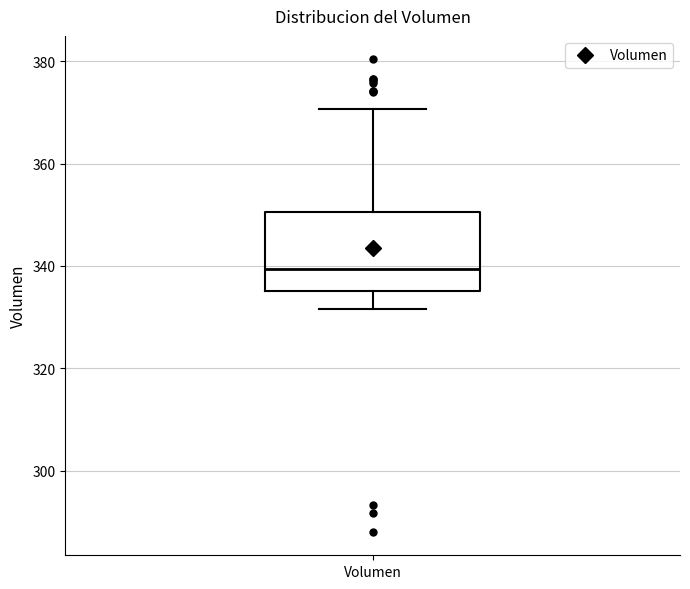

Where does the upper whisker of the box for Volumen end on the y-axis? The values are not printed on the chart, so give them approximately, as read against the axis.

370